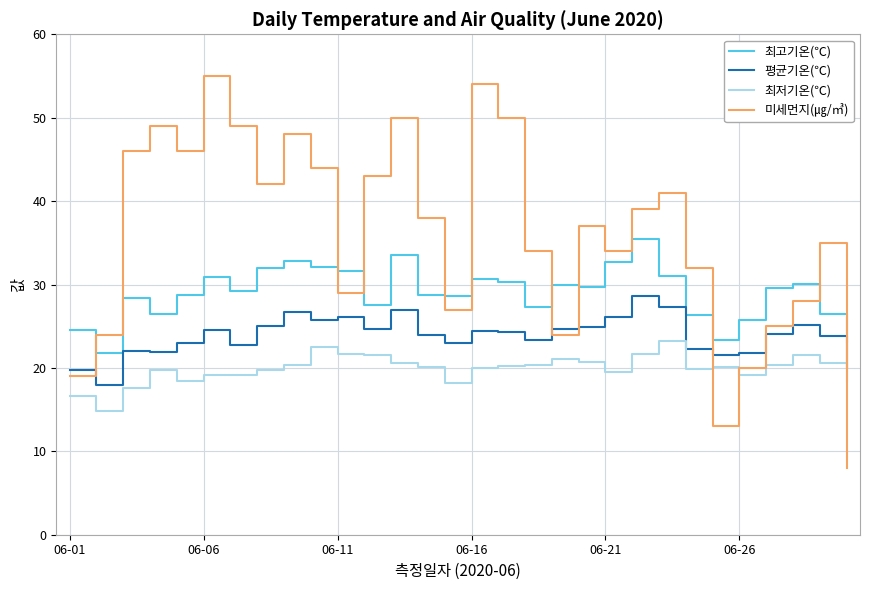

What is the lowest value of the 평균기온(℃) series?

17.9